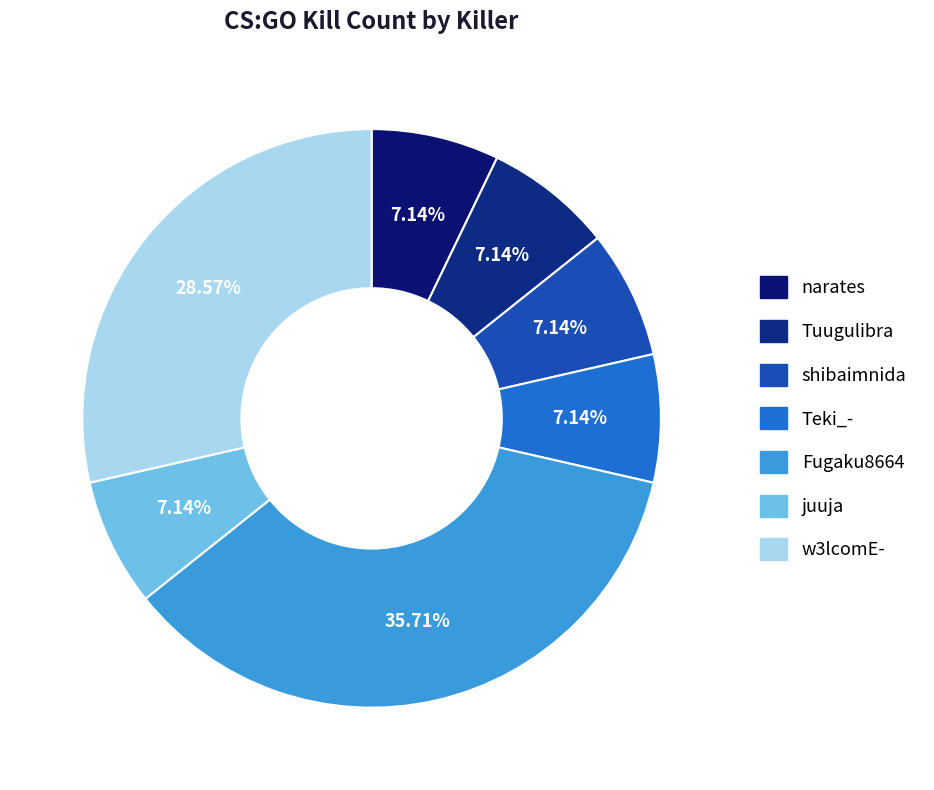

What percentage is the shibaimnida slice, to the nearest percent?

7%